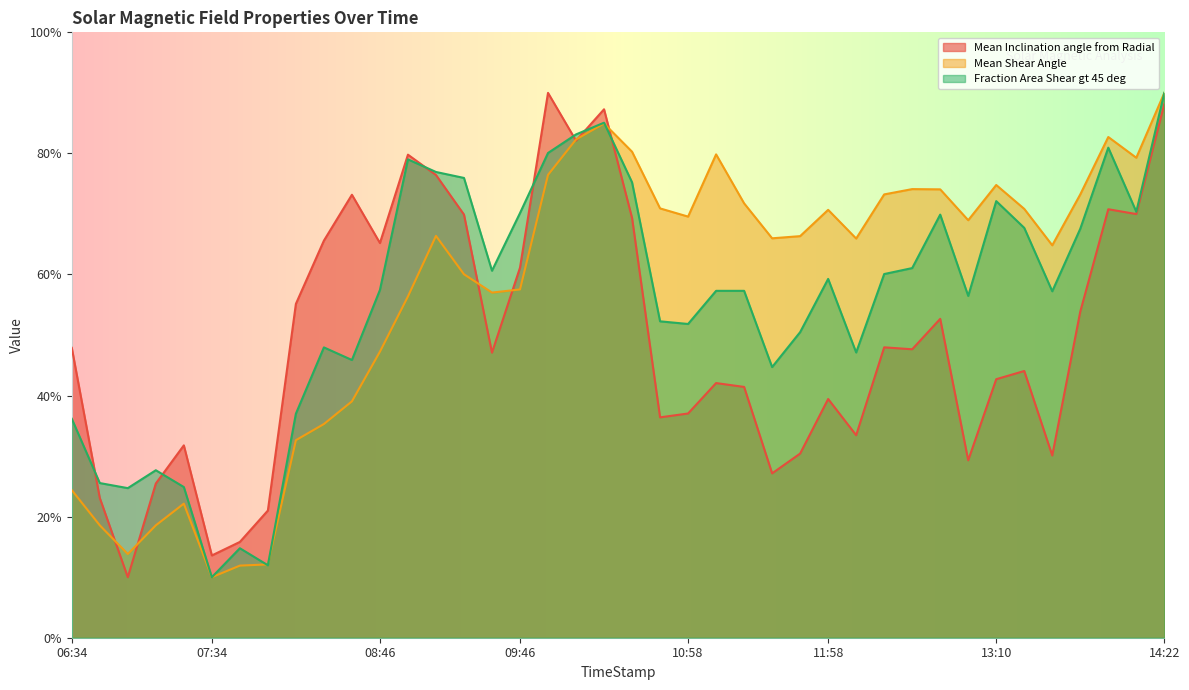

At which category is the sum across all series the highest?

14:22